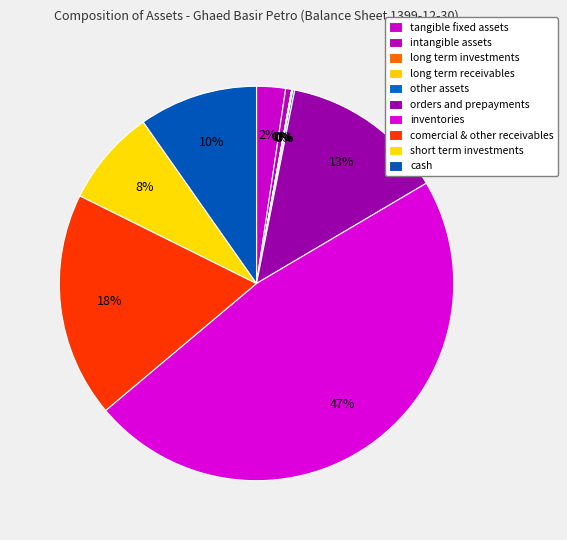

Does any single category account for the majority?

No